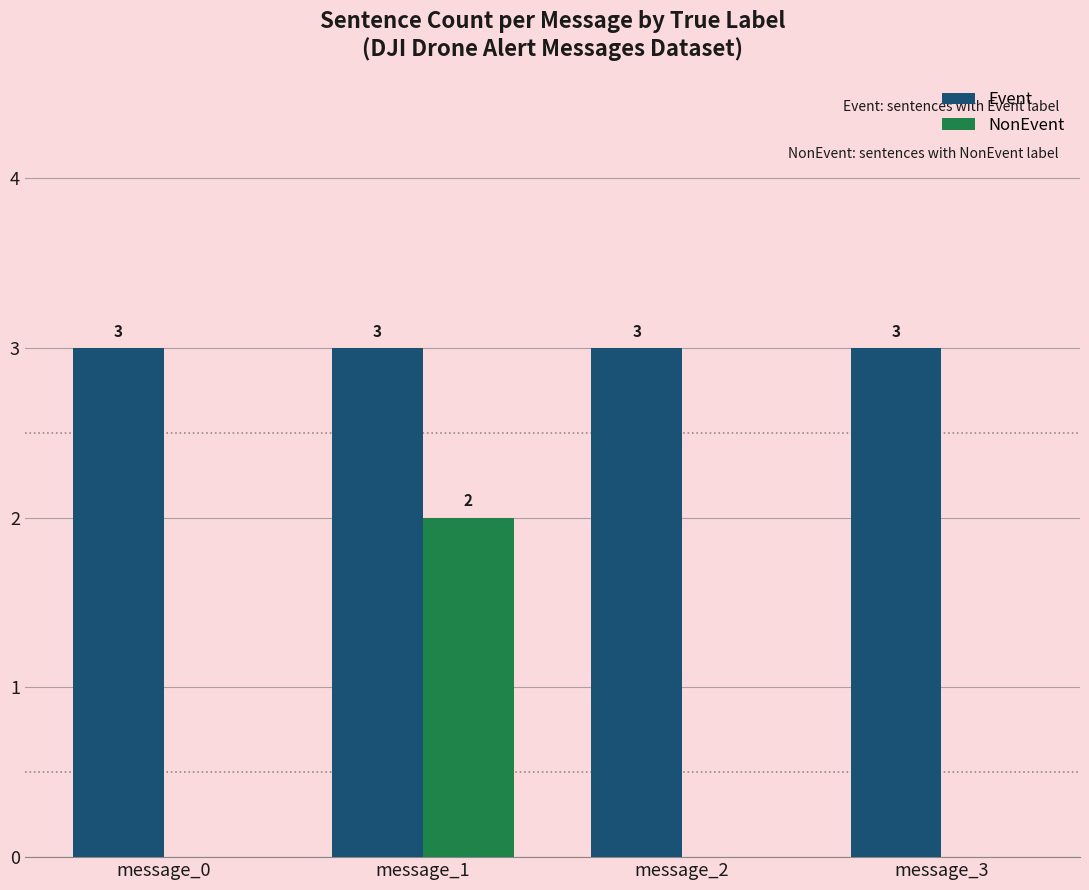

Which series has the largest total across all categories?

Event